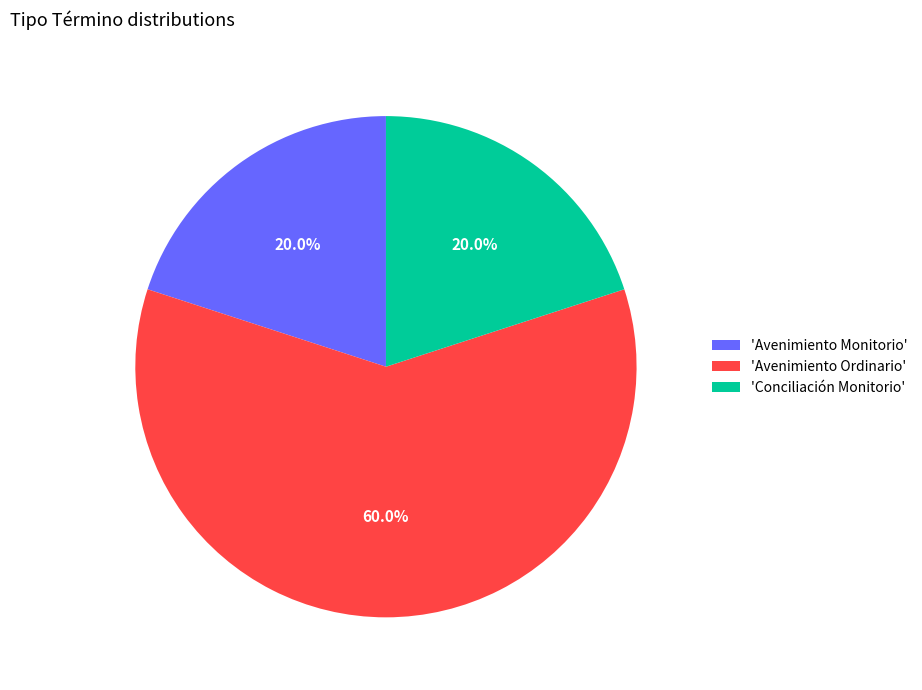

Does any single category account for the majority?

Yes